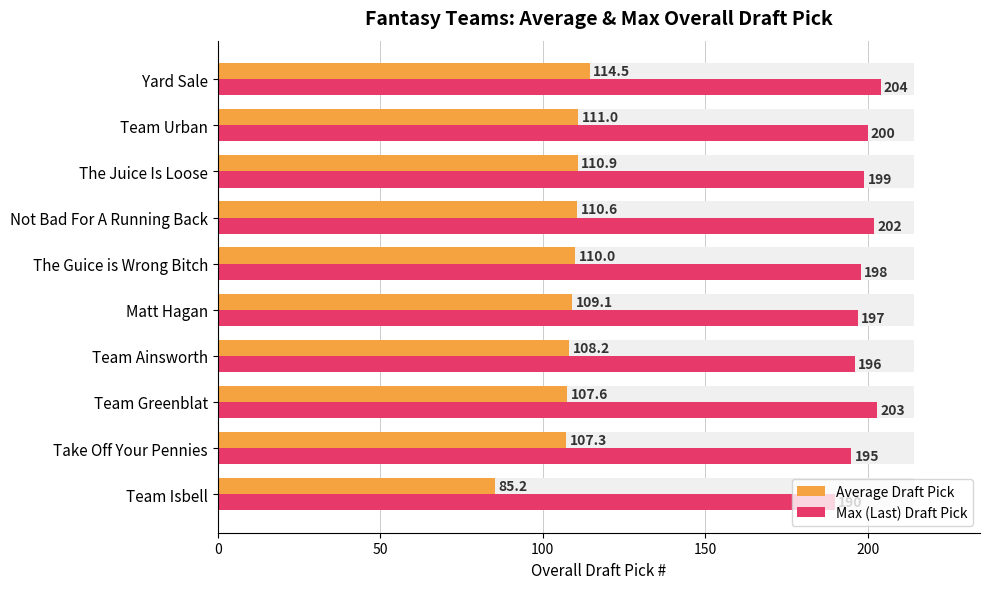

The Max (Last) Draft Pick series shows 115.4 at Not Bad For A Running Back. True or false?

False